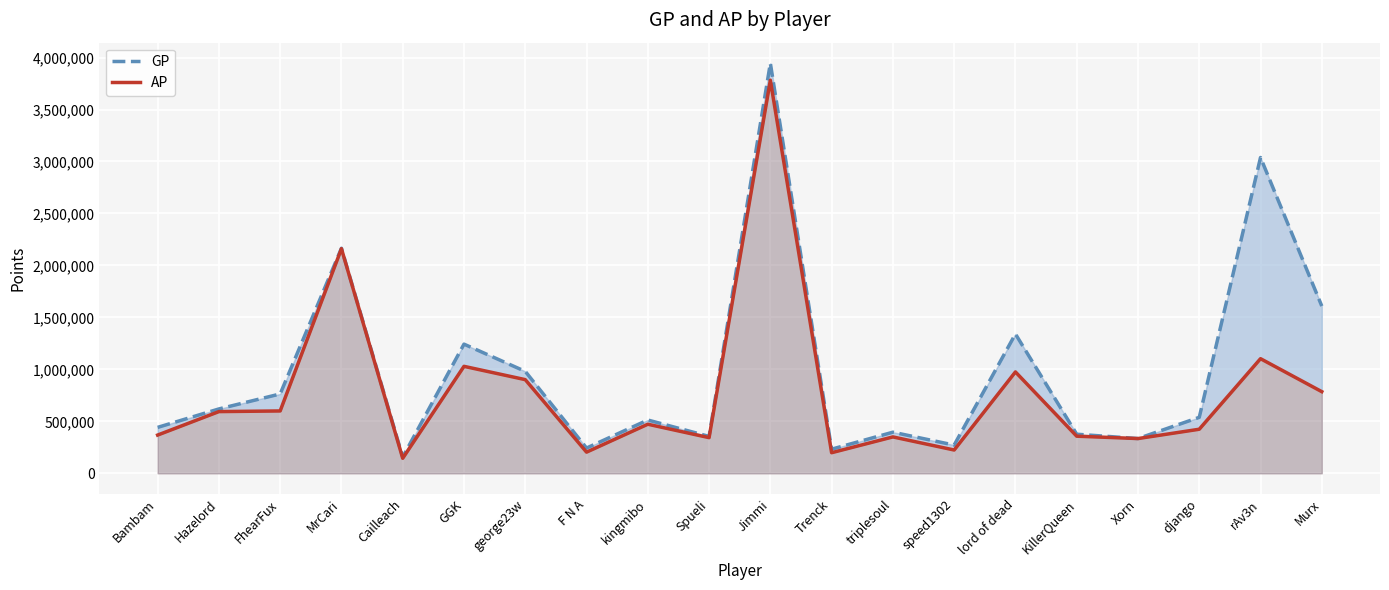

Which series has the largest total across all categories?

GP